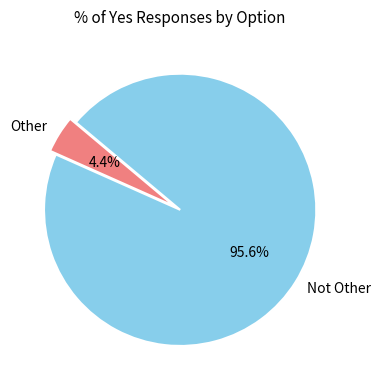

Combined, do Other and Not Other account for over 50%?

Yes